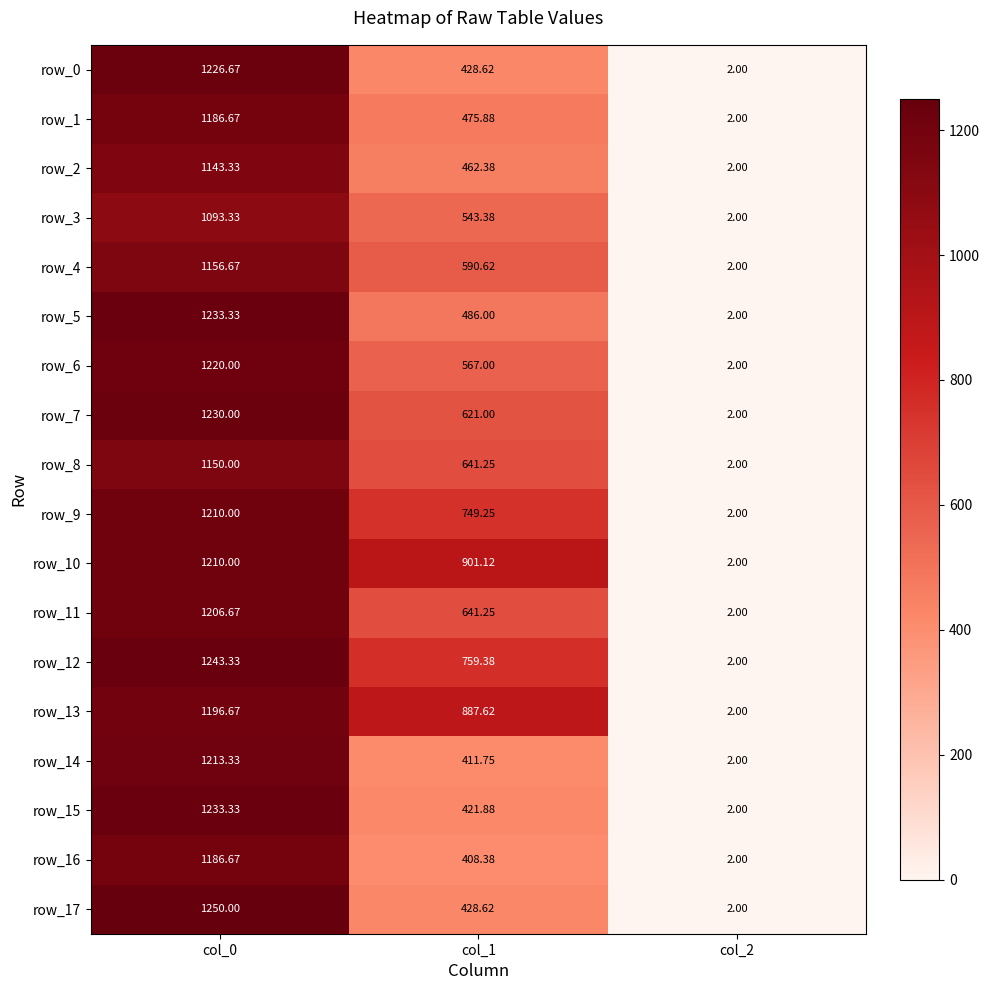

Which series changed the most between col_1 and col_2?

row_10